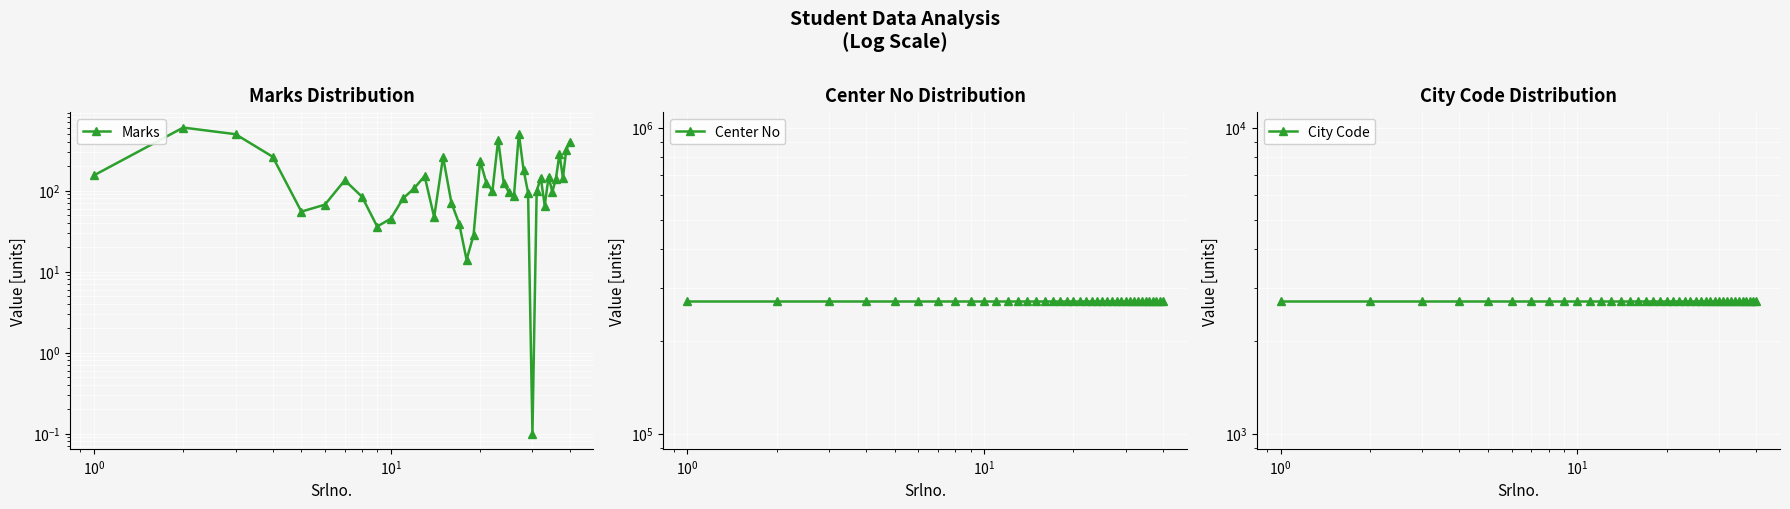

Reading left to right, extract all data points from this chart.

Marks: 154.0	600.0	497.0	262.0	55.0	67.0	134.0	84.0	36.0	45.0	80.0	107.0	151.0	47.0	260.0	71.0	39.0	14.0	28.0	232.0	124.0	99.0	427.0	125.0	95.0	86.0	506.0	181.0	94.0	0.1	99.0	144.0	65.0	149.0	96.0	141.0	284.0	143.0	318.0	397.0
Center No: 270501.0	270501.0	270501.0	270501.0	270501.0	270501.0	270501.0	270501.0	270501.0	270501.0	270501.0	270501.0	270501.0	270501.0	270501.0	270501.0	270501.0	270501.0	270501.0	270501.0	270501.0	270501.0	270501.0	270501.0	270501.0	270501.0	270501.0	270501.0	270501.0	270501.0	270501.0	270501.0	270501.0	270501.0	270501.0	270501.0	270501.0	270501.0	270501.0	270501.0
City Code: 2705.0	2705.0	2705.0	2705.0	2705.0	2705.0	2705.0	2705.0	2705.0	2705.0	2705.0	2705.0	2705.0	2705.0	2705.0	2705.0	2705.0	2705.0	2705.0	2705.0	2705.0	2705.0	2705.0	2705.0	2705.0	2705.0	2705.0	2705.0	2705.0	2705.0	2705.0	2705.0	2705.0	2705.0	2705.0	2705.0	2705.0	2705.0	2705.0	2705.0